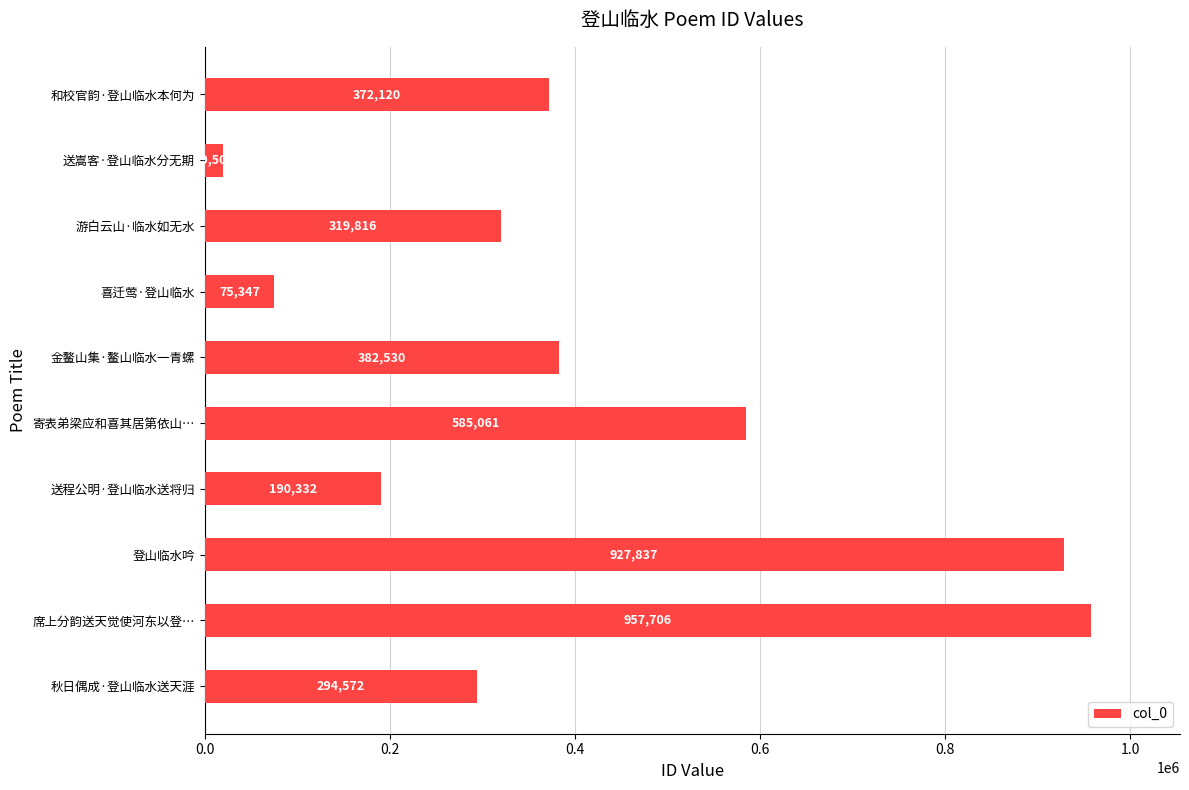

What is the greatest value displayed?

957706